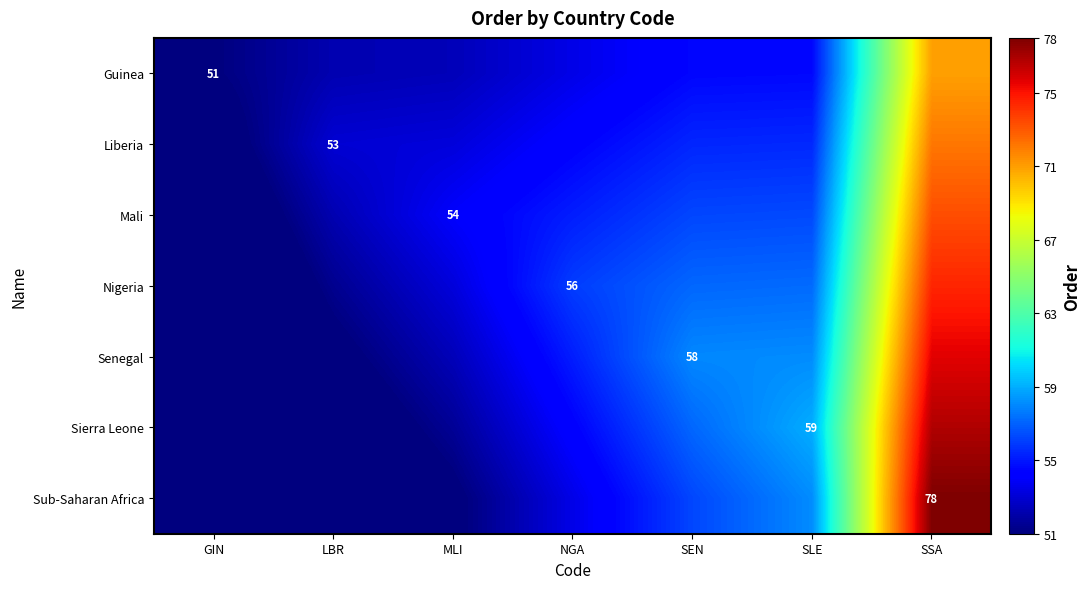

Which category has the highest value in the Sub-Saharan Africa series?

SSA